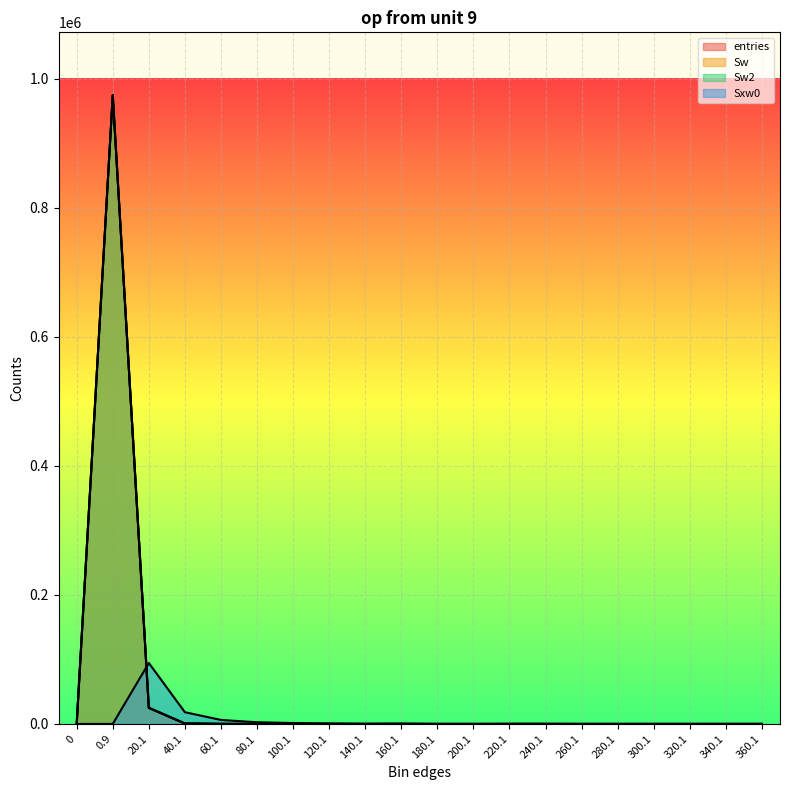

What is the value of the entries point at the 3rd from the left?

24954